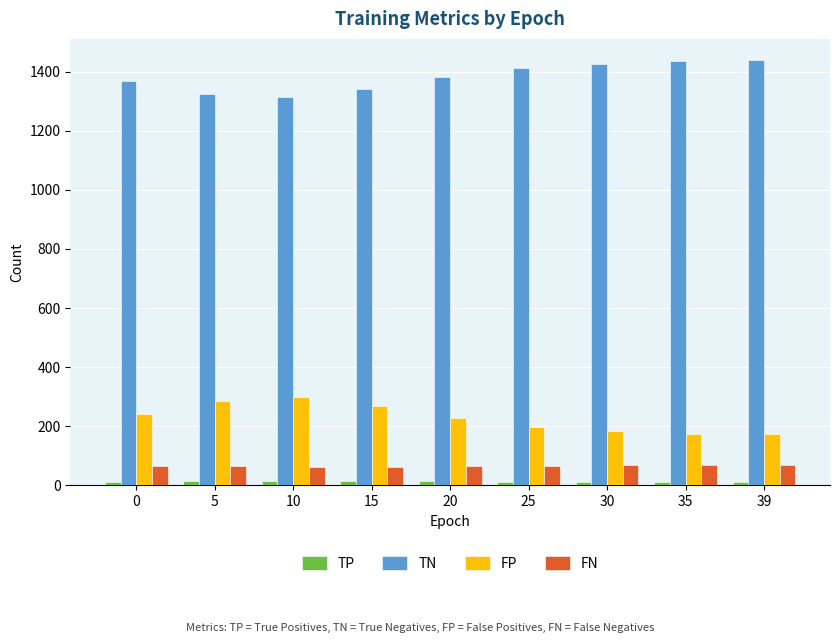

Which series has the largest total across all categories?

TN